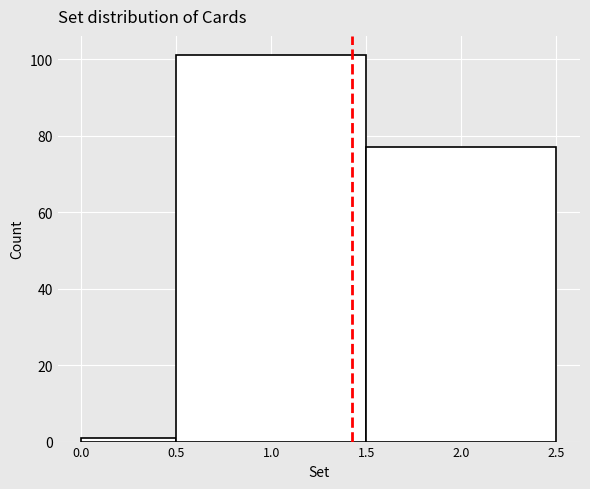

What is the height of the bar covering 1.5 to 2.5 on the x-axis? The values are not printed on the chart, so give them approximately, as read against the axis.

78